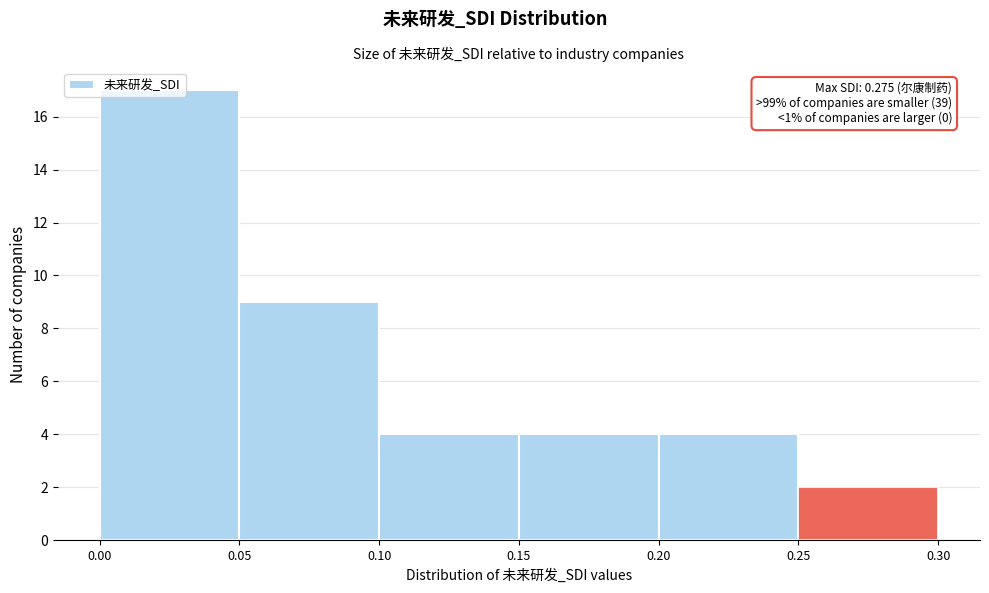

Which range on the x-axis has the tallest bar?

0.00 to 0.05